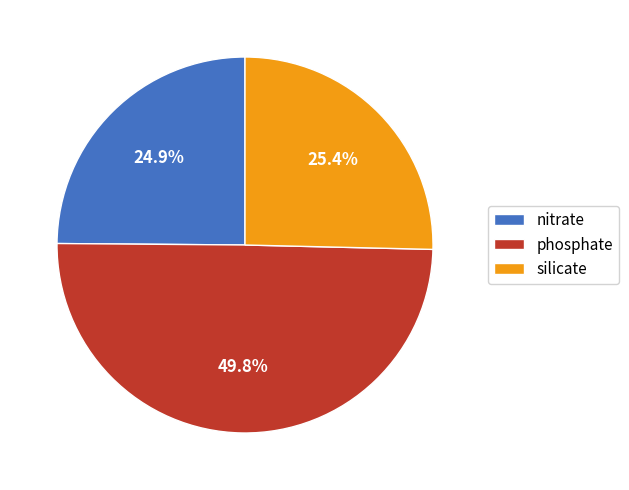

True or false: phosphate accounts for 50% of the total.

True